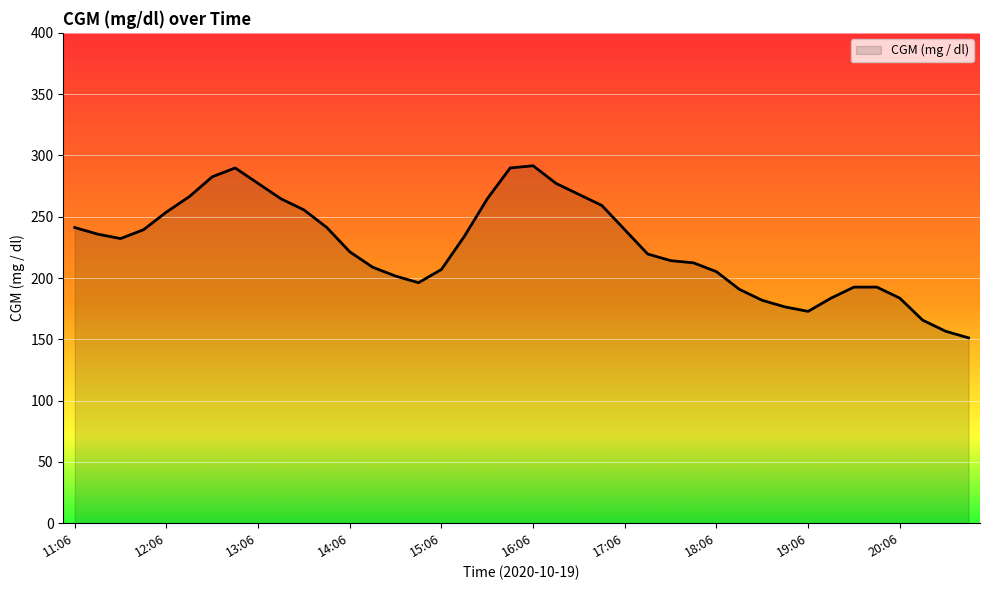

What is the maximum value shown in the chart?

291.6